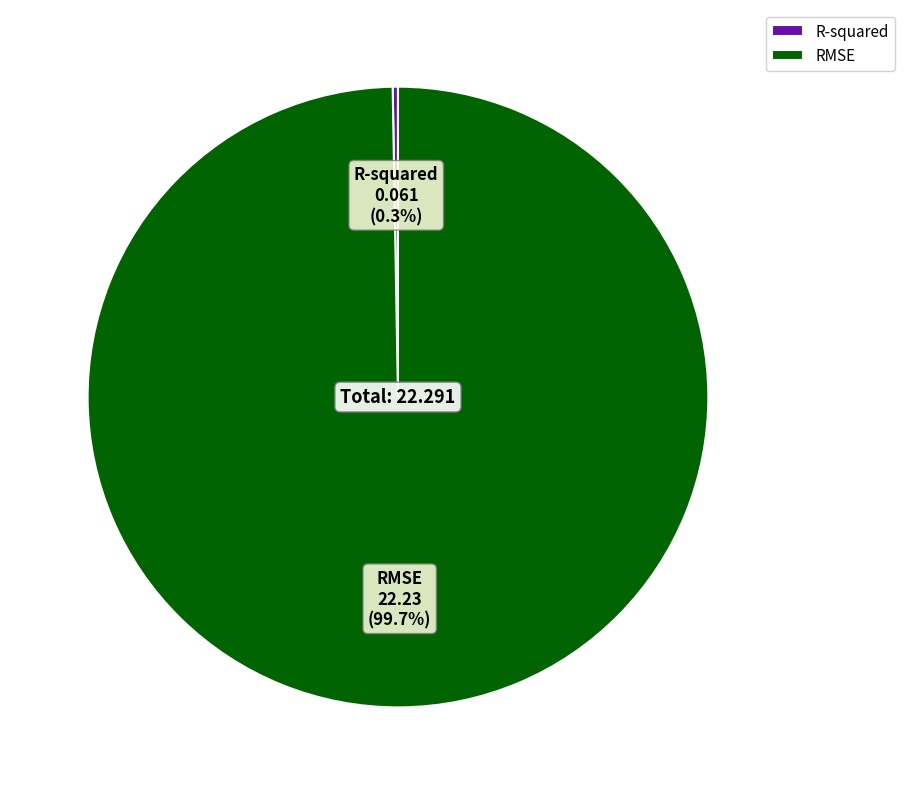

Is there any slice that represents more than half of the pie?

Yes